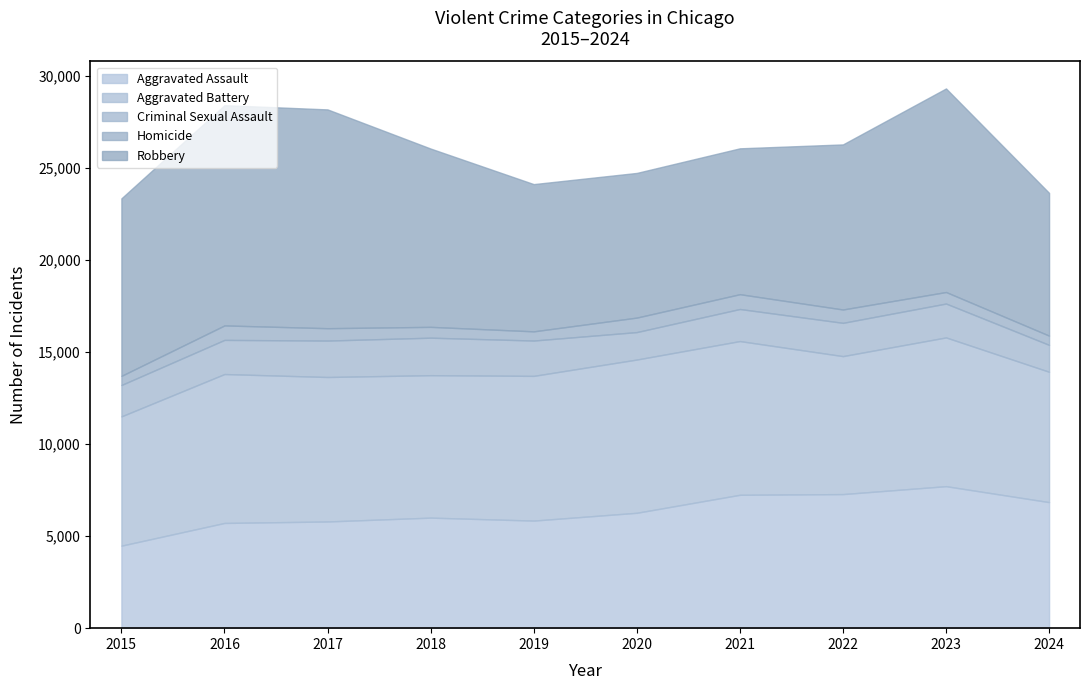

True or false: Homicide and Robbery cross at least once.

False